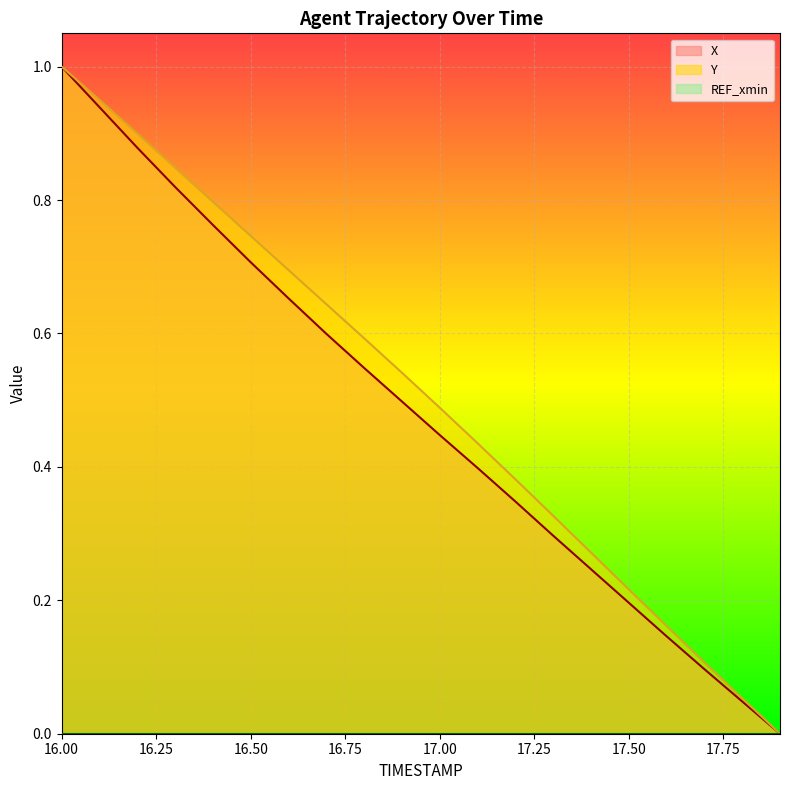

True or false: Y and X intersect in this chart.

False